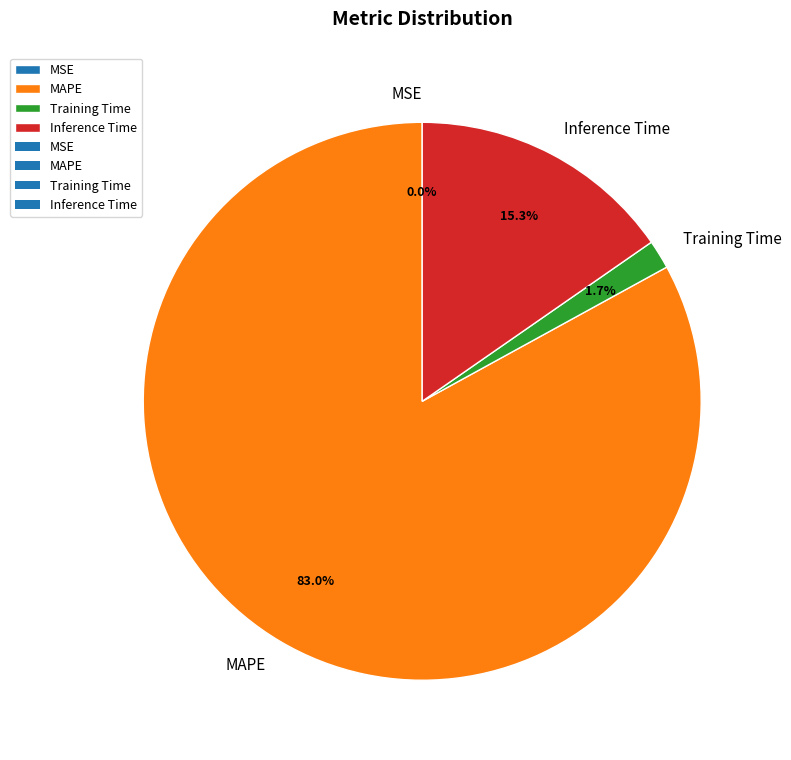

Count the number of slices in the pie.

5